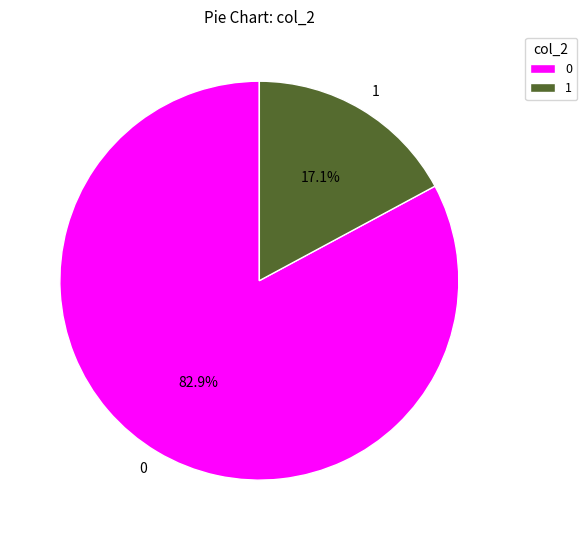

Approximately how many times larger is the value at 0 compared to 1?

4.8